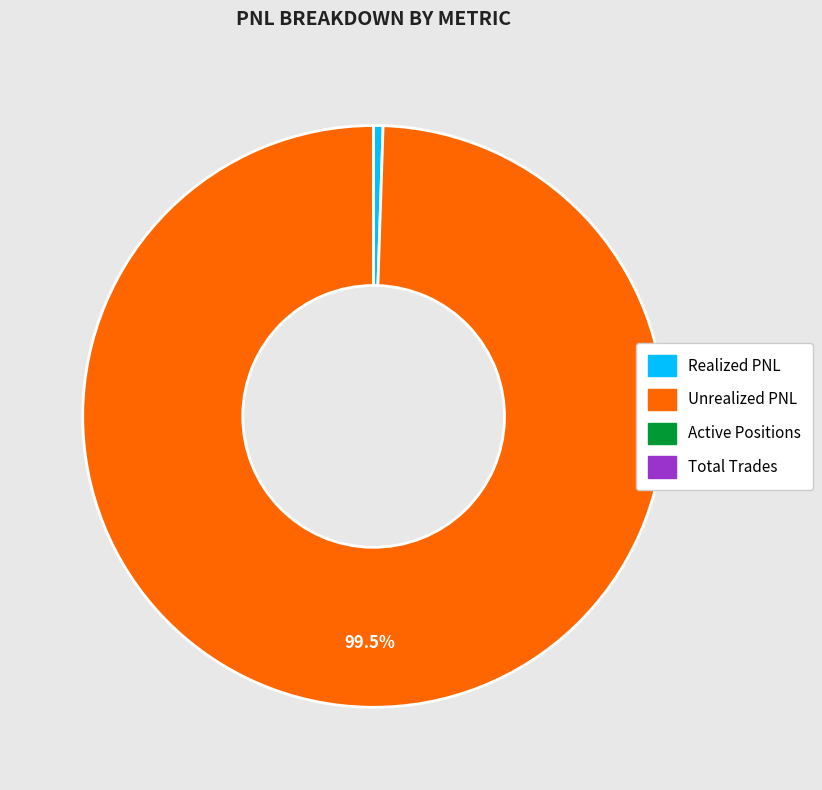

What is the largest slice in the pie chart?

Unrealized PNL